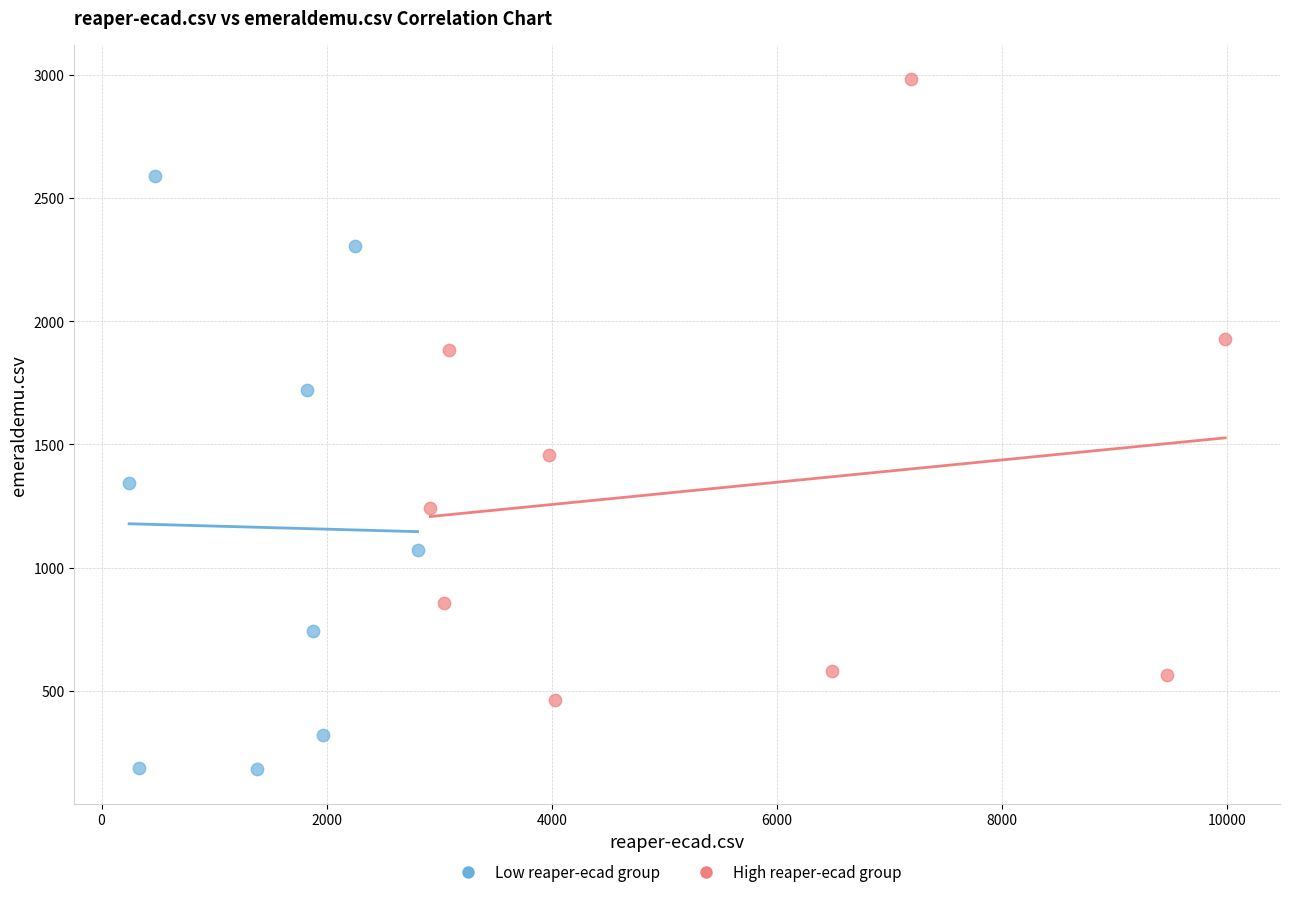

Which series reaches the maximum Y coordinate?

High reaper-ecad group